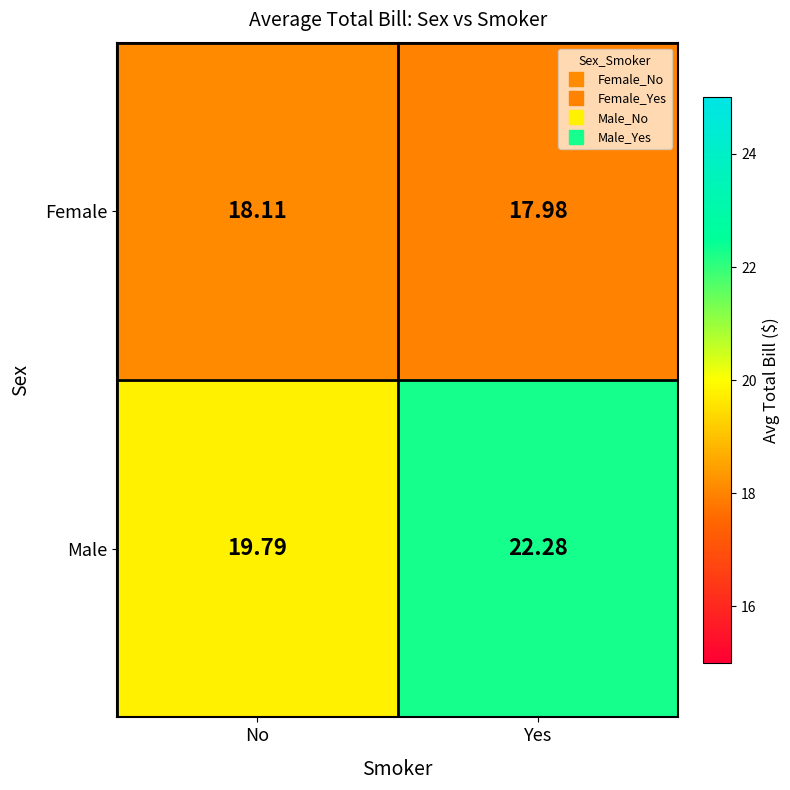

Rank the categories by Female value from highest to lowest.

No, Yes